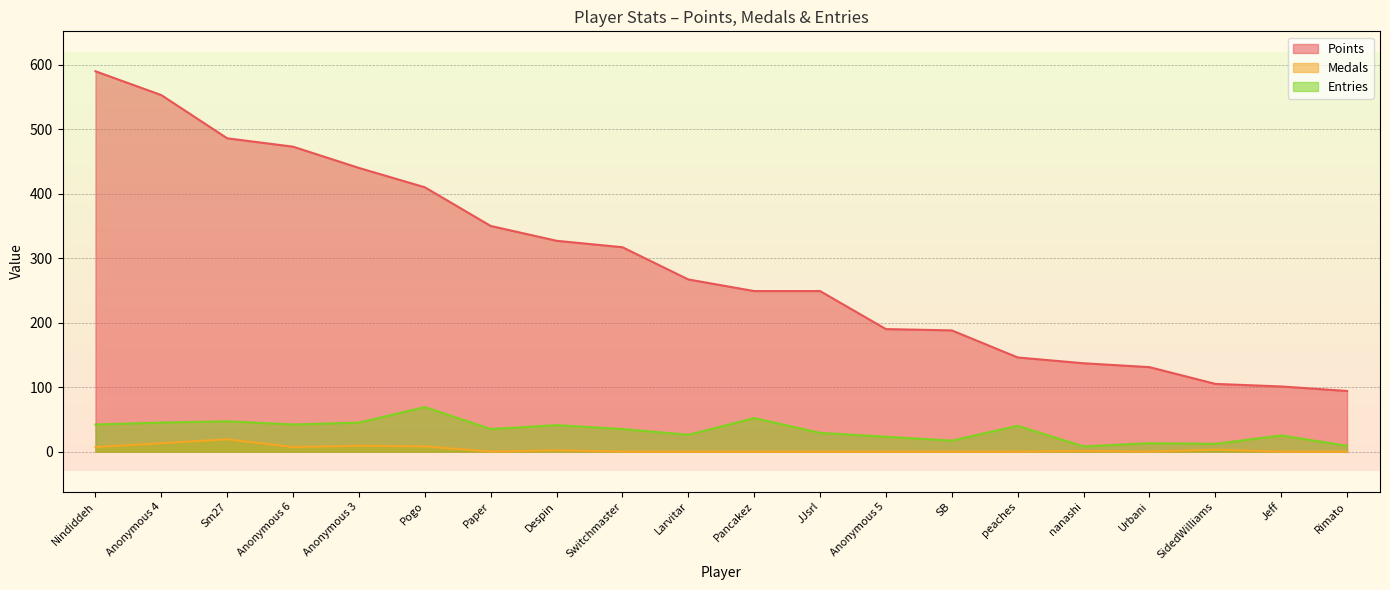

What is the label of the 18th point from the right?

Sm27